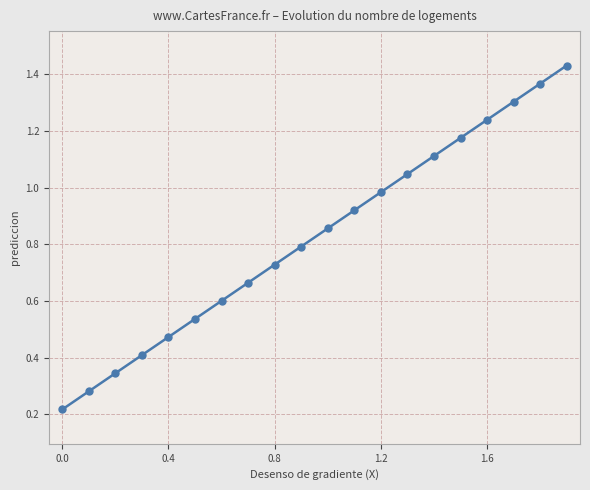

True or false: there are more than 2 points higher than both neighbors.

False